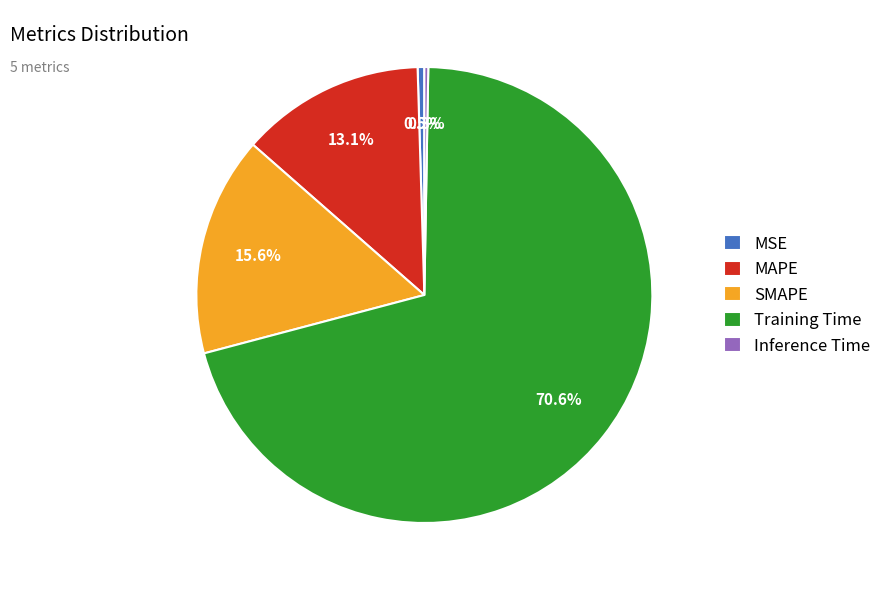

Does Training Time represent more than half of the total?

Yes